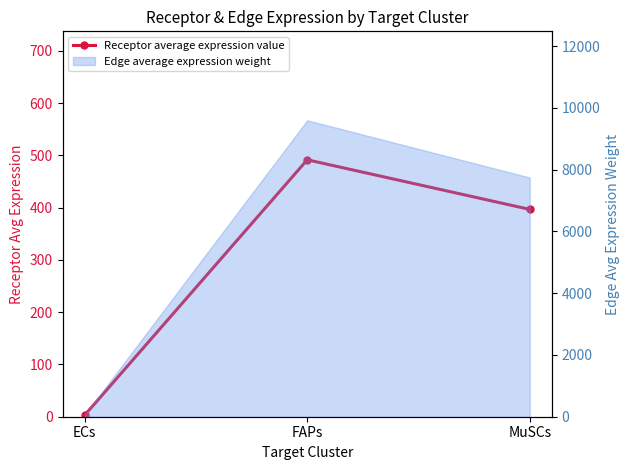

The value at ECs is 1.9. True or false?

False